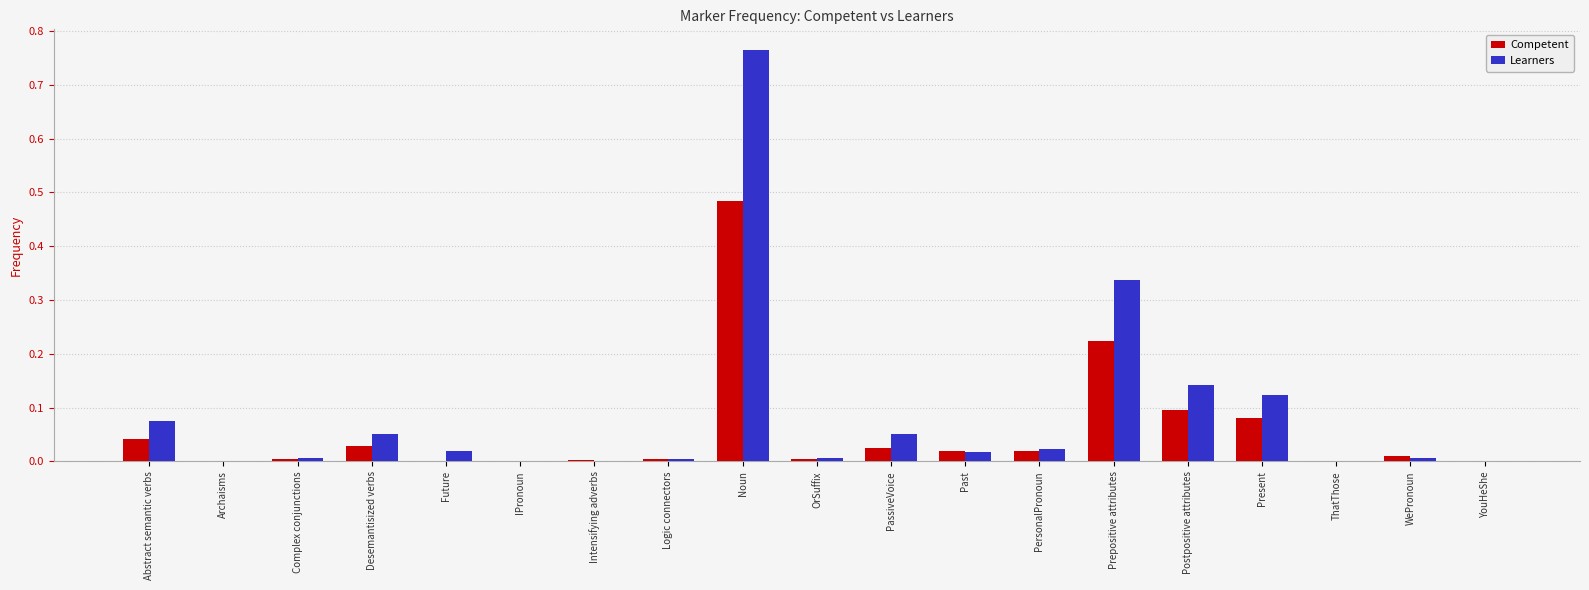

True or false: Learners has a value of 0.0 at Logic connectors.

True